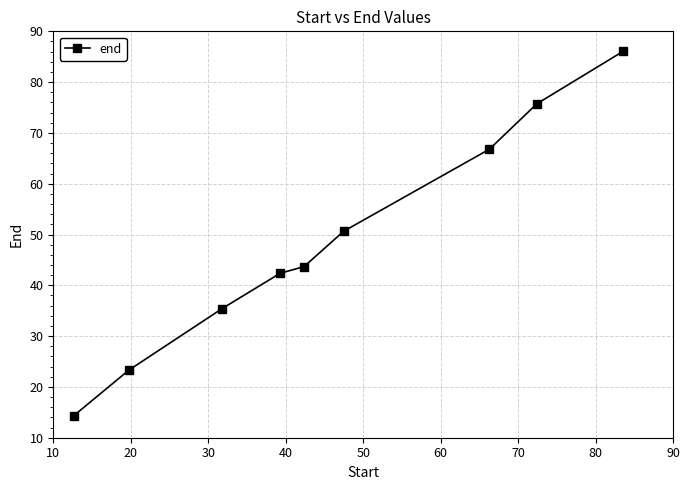

Reading left to right, list all the values displayed in this chart.

14.4	23.3	35.4	42.4	43.7	50.6	66.8	75.7	86.1